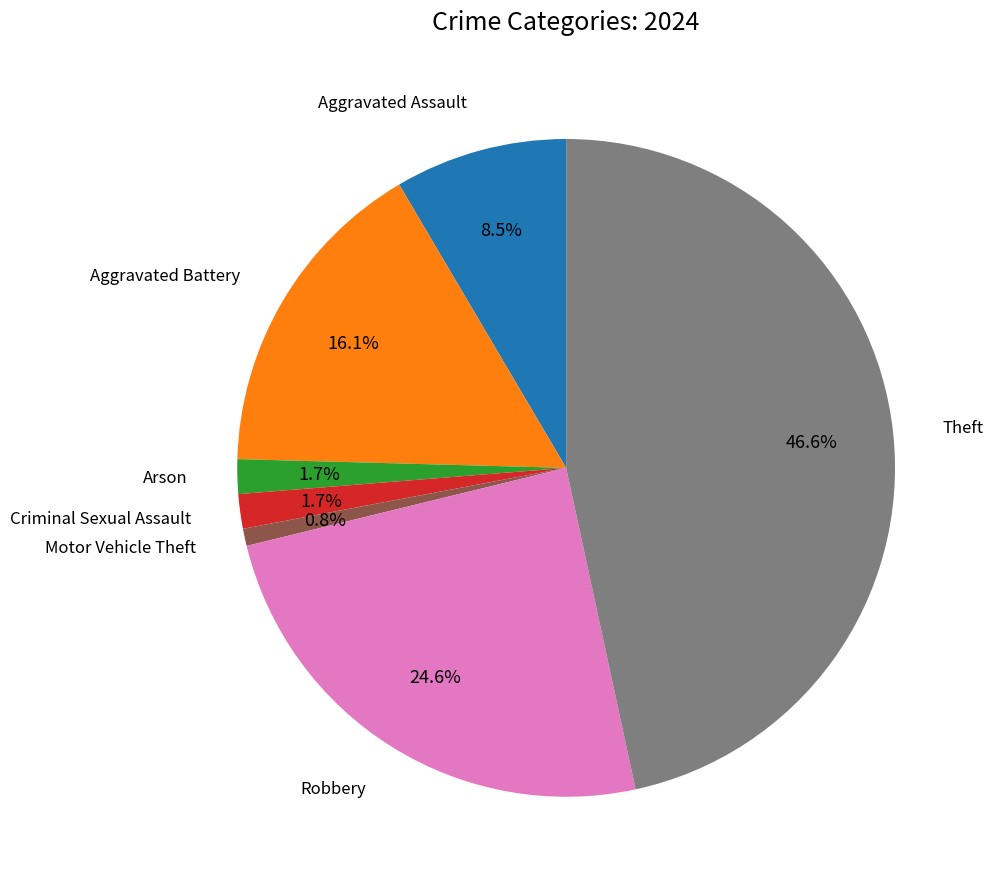

To the nearest percent, what is the average slice percentage?

14%